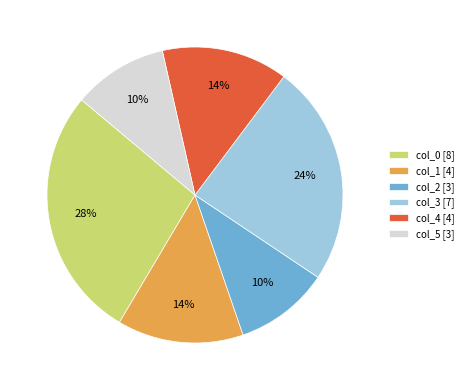

To the nearest percent, what is the difference between the col_0 [8] and col_4 [4] slice percentages?

14%